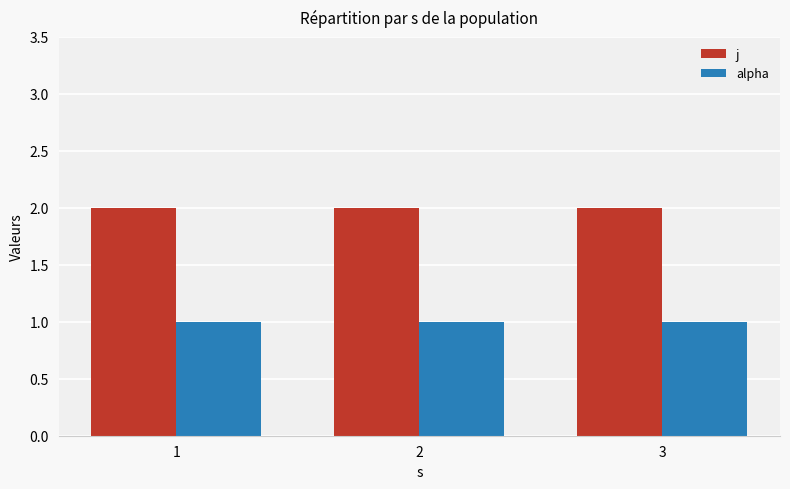

What are all the series names shown in the legend?

j, alpha